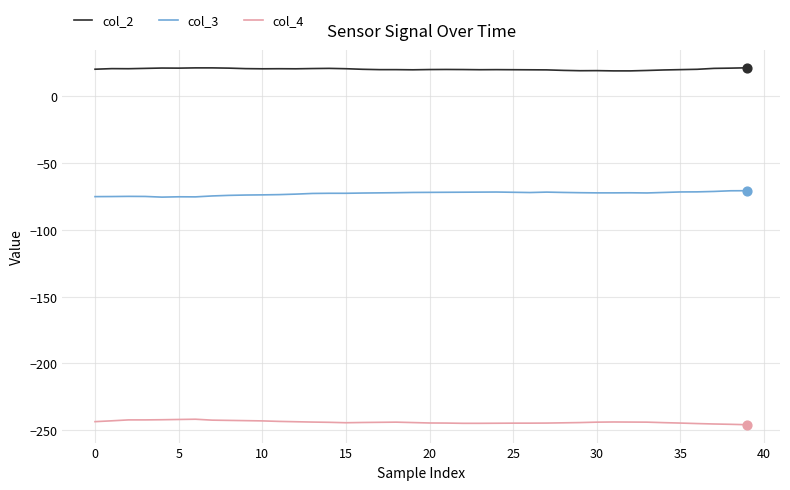

Which series has the largest total across all categories?

col_2